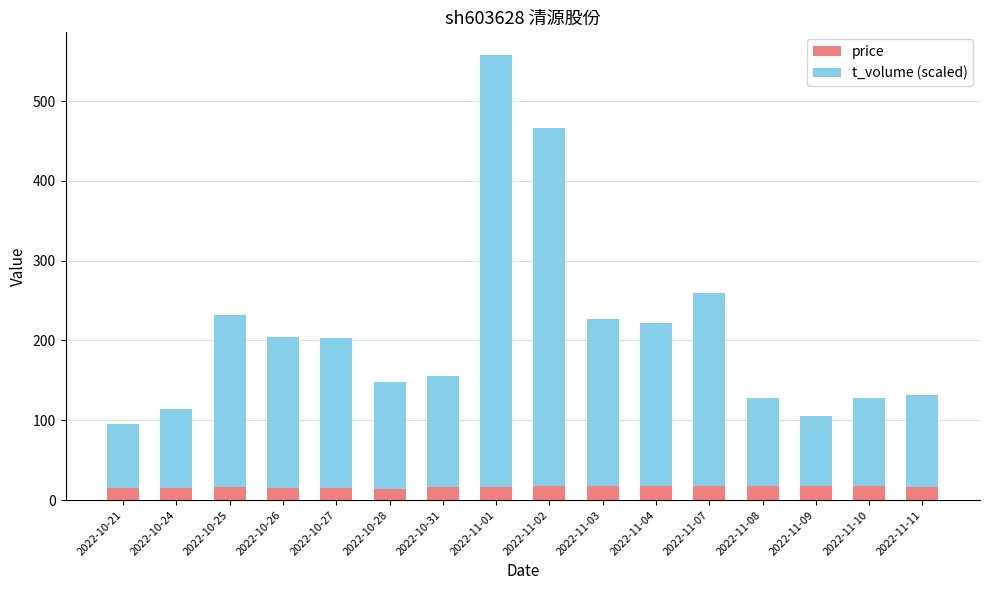

At which category is the sum across all series the highest?

2022-11-01